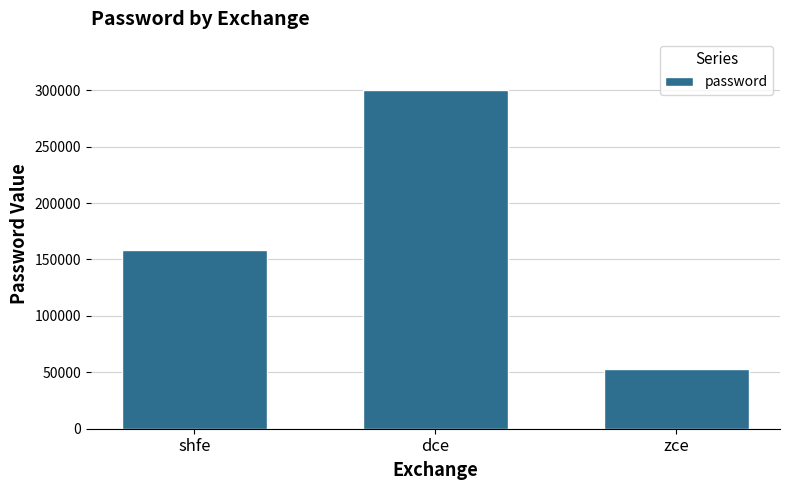

Between shfe and dce, which is larger?

dce